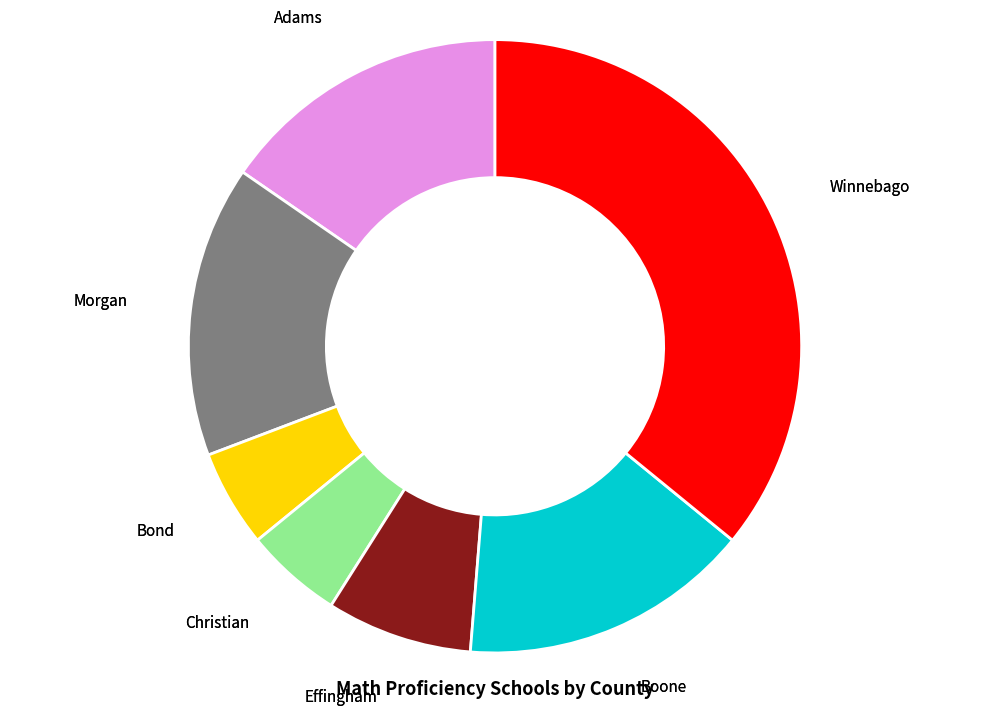

Is the sum of Bond and Christian greater than half?

No